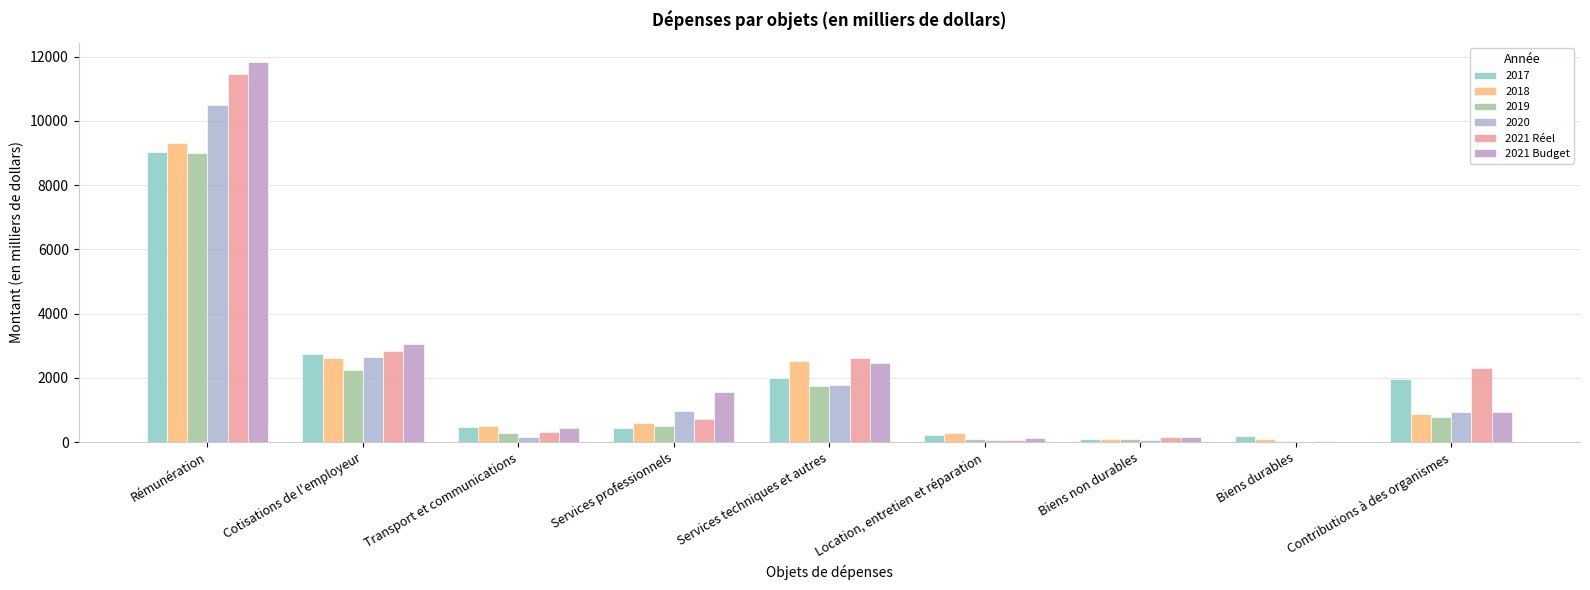

The 2021 Budget series shows 715.5 at Transport et communications. True or false?

False